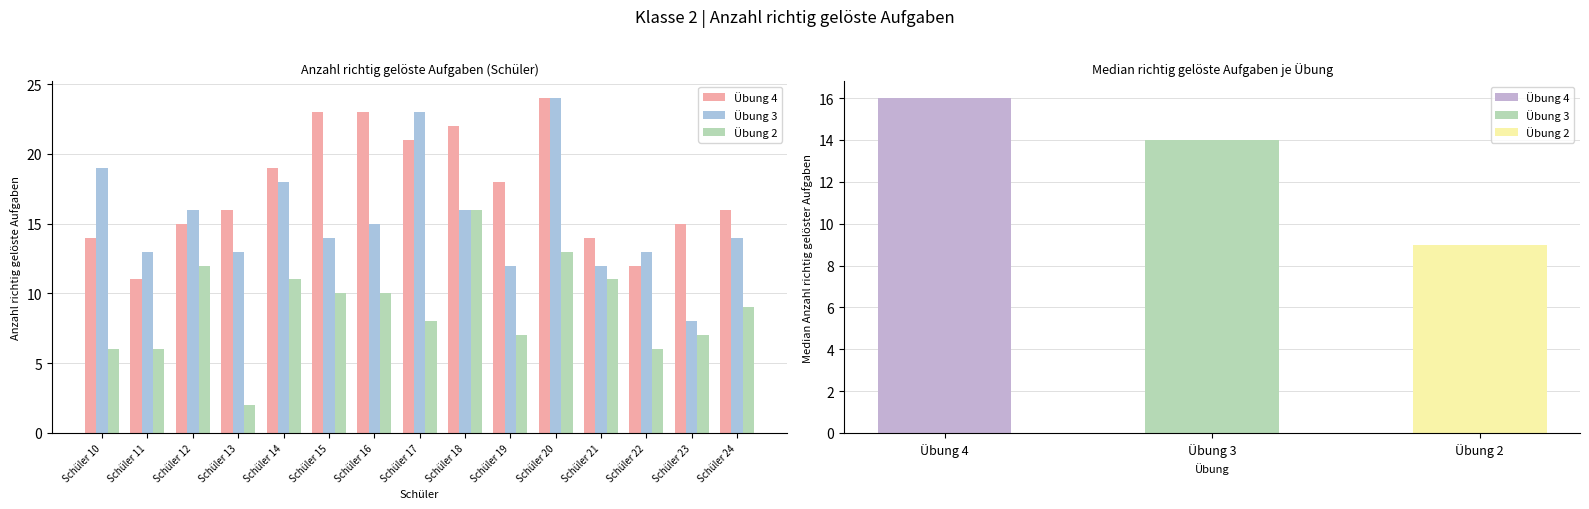

Reading left to right, what are all the values shown in this chart?

Übung 4: 14	11	15	16	19	23	23	21	22	18	24	14	12	15	16
Übung 3: 19	13	16	13	18	14	15	23	16	12	24	12	13	8	14
Übung 2: 6	6	12	2	11	10	10	8	16	7	13	11	6	7	9